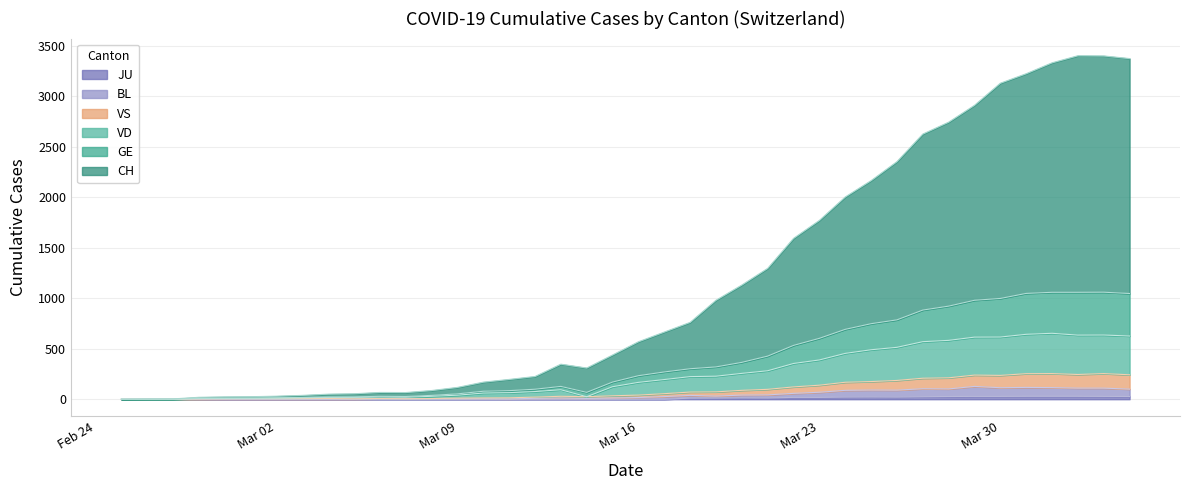

Does the chart have visible grid lines?

Yes